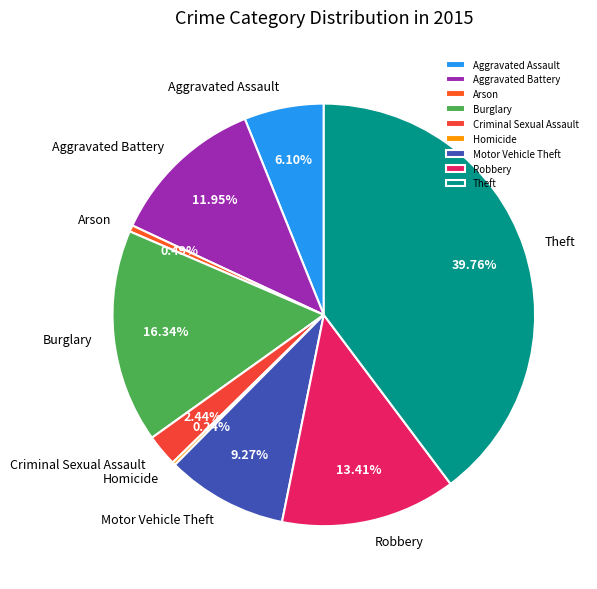

Is Criminal Sexual Assault the majority of the pie?

No